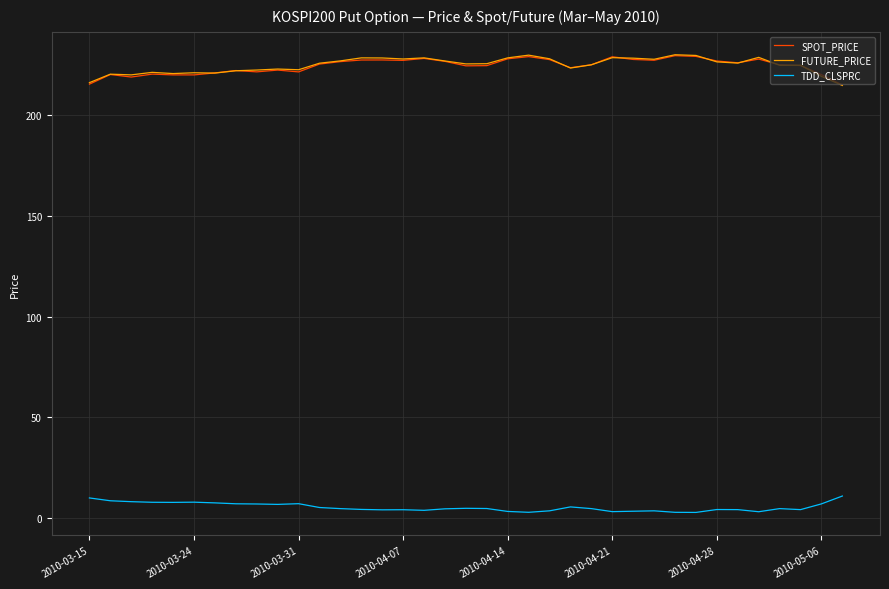

What is the maximum value for TDD_CLSPRC?

10.9